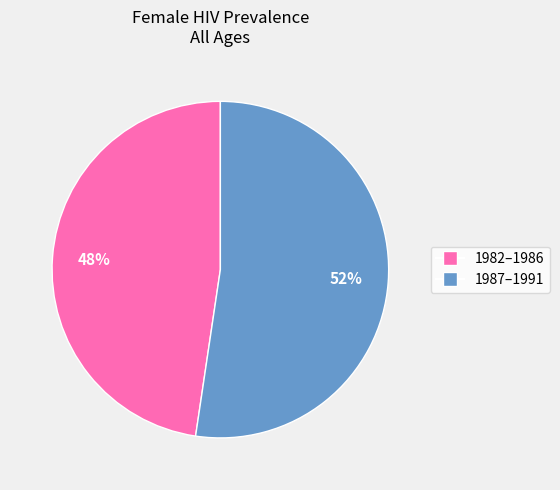

To the nearest percent, what is the average slice percentage?

50%